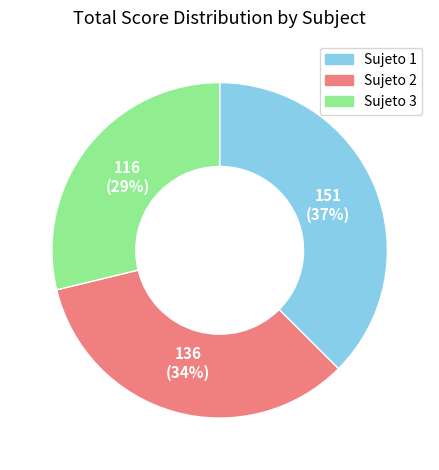

To the nearest percent, what is the combined percentage of Sujeto 1 and Sujeto 3?

66%